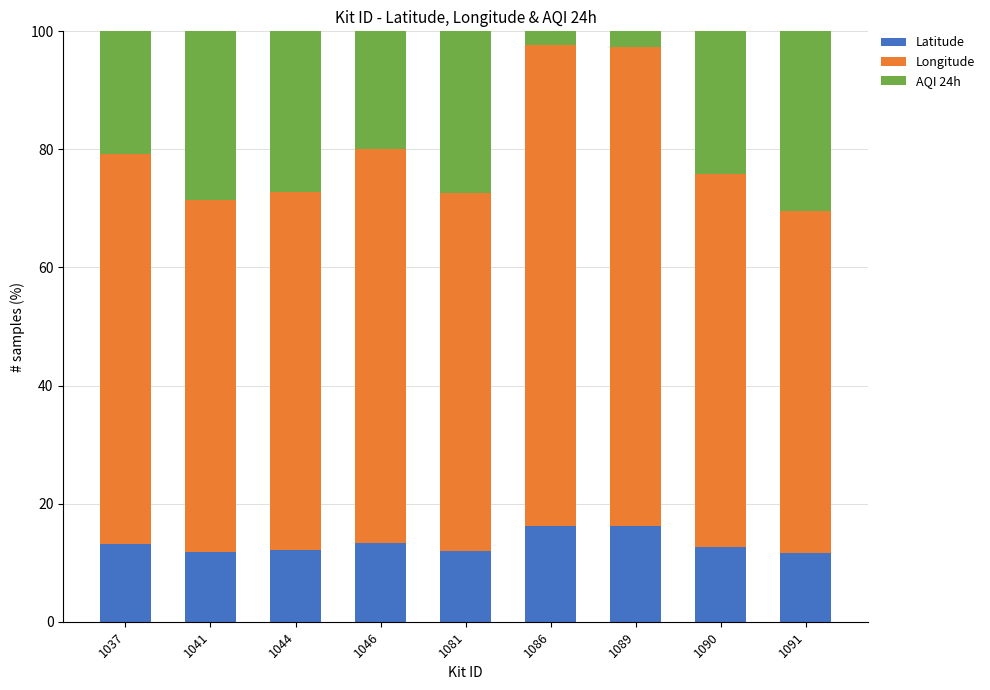

Are the bars grouped side by side (vs. stacked)?

No